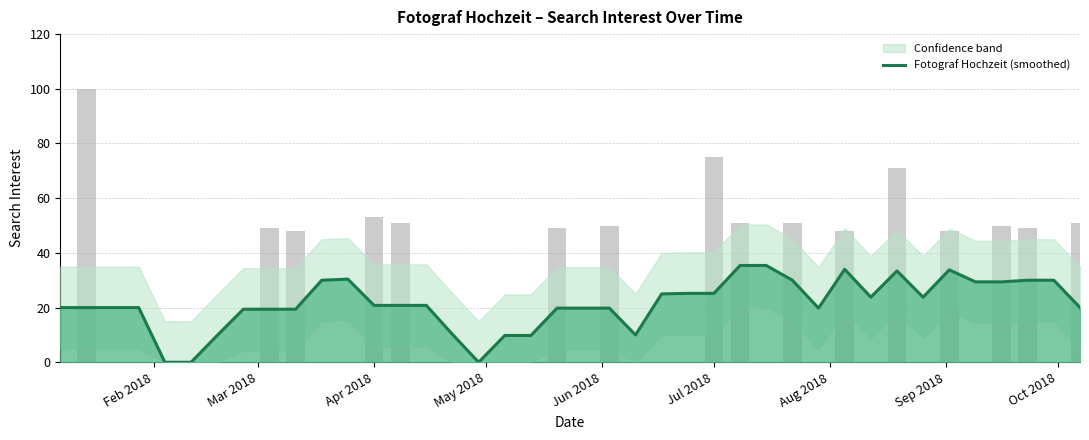

True or false: the data shows 35.2 at 23.

False